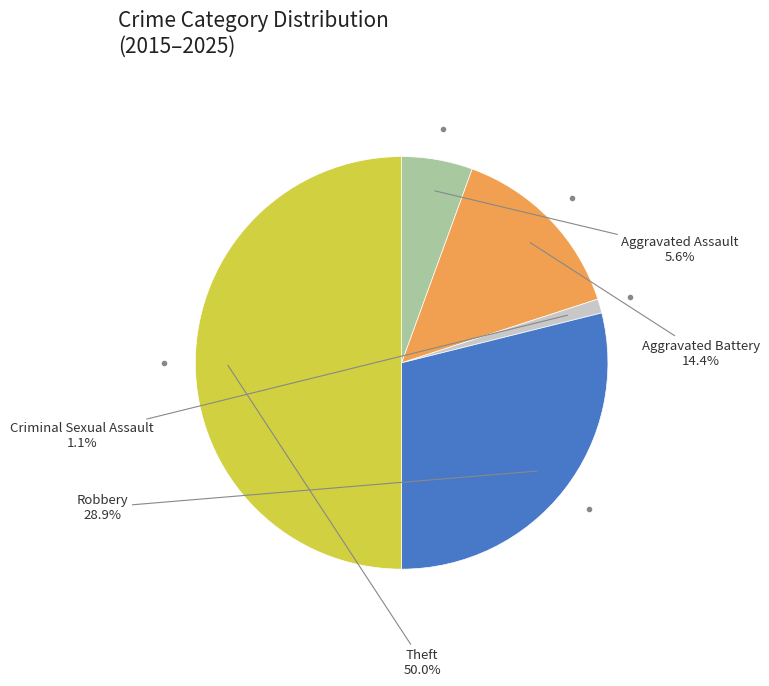

What is the largest slice in the pie chart?

Theft